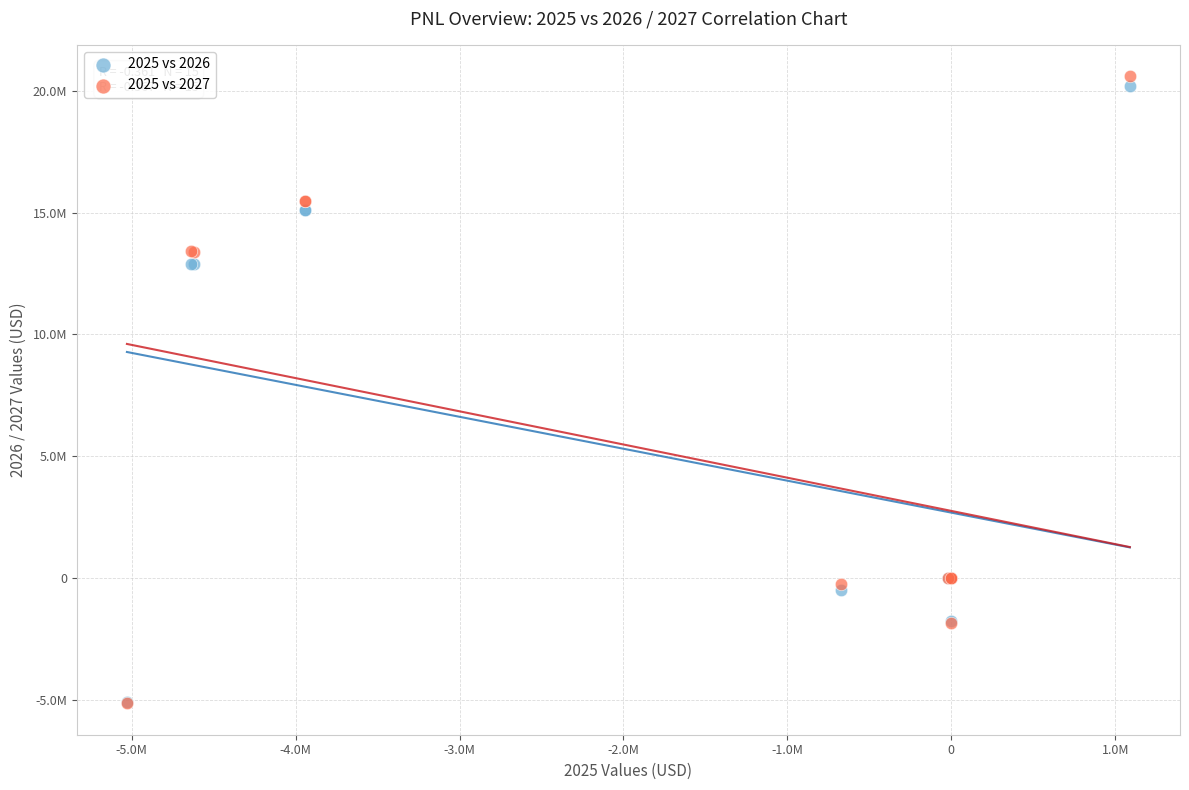

What are all the series names shown in the legend?

2025 vs 2026, 2025 vs 2027